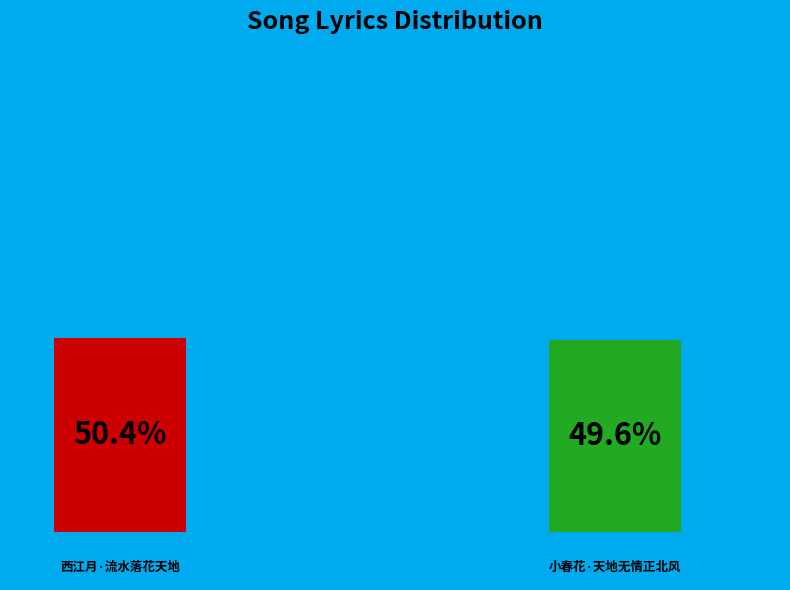

To the nearest percent, what percentage of the pie is 西江月·流水落花天地?

50%